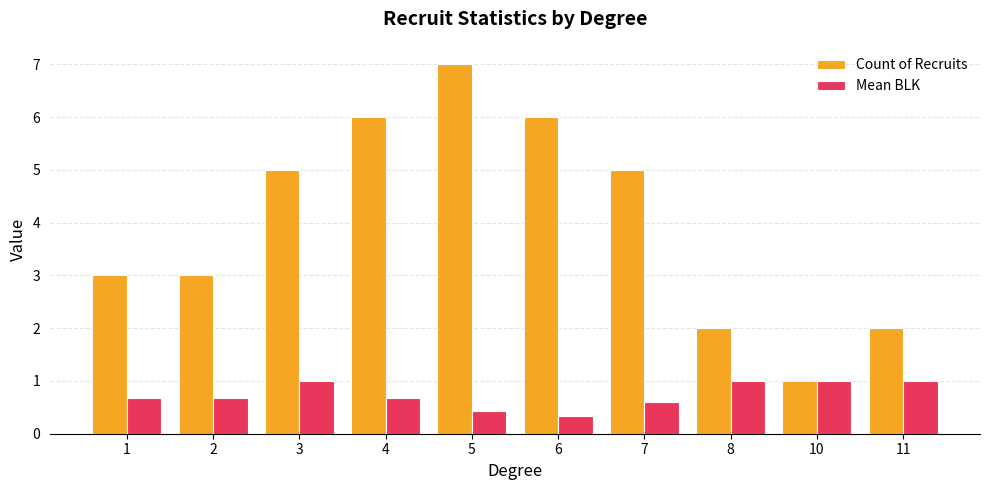

Rank the series by their average value, from lowest to highest.

Mean BLK, Count of Recruits